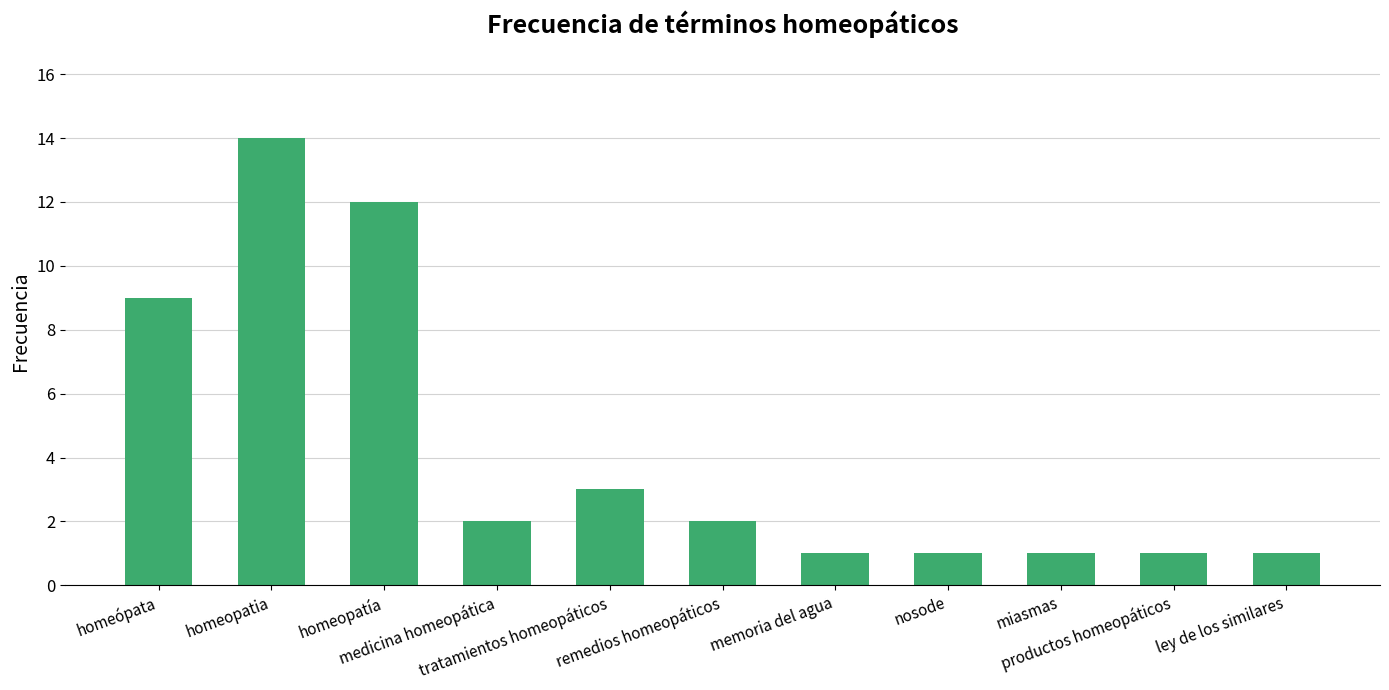

What is the average value?

4